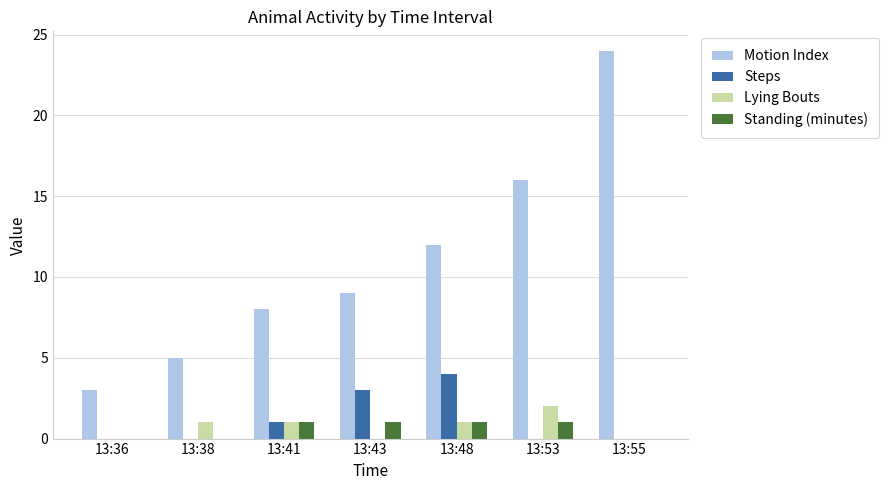

At which category is the sum across all series the highest?

13:55